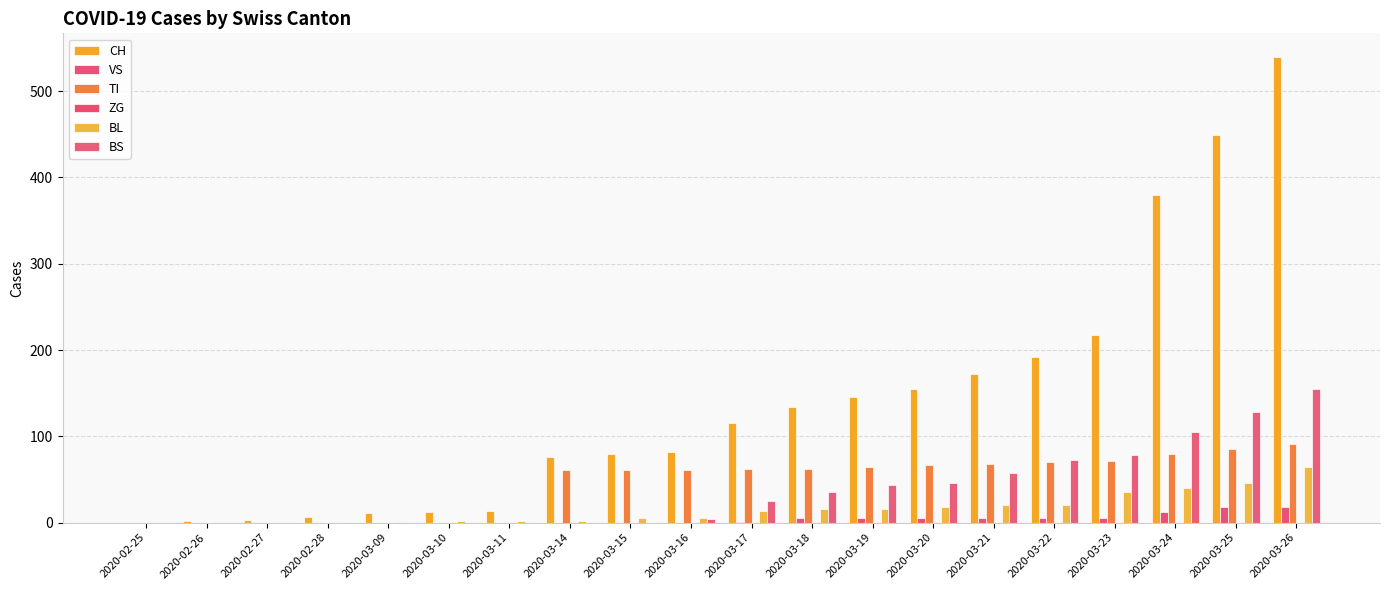

Which series has the widest spread of values?

CH